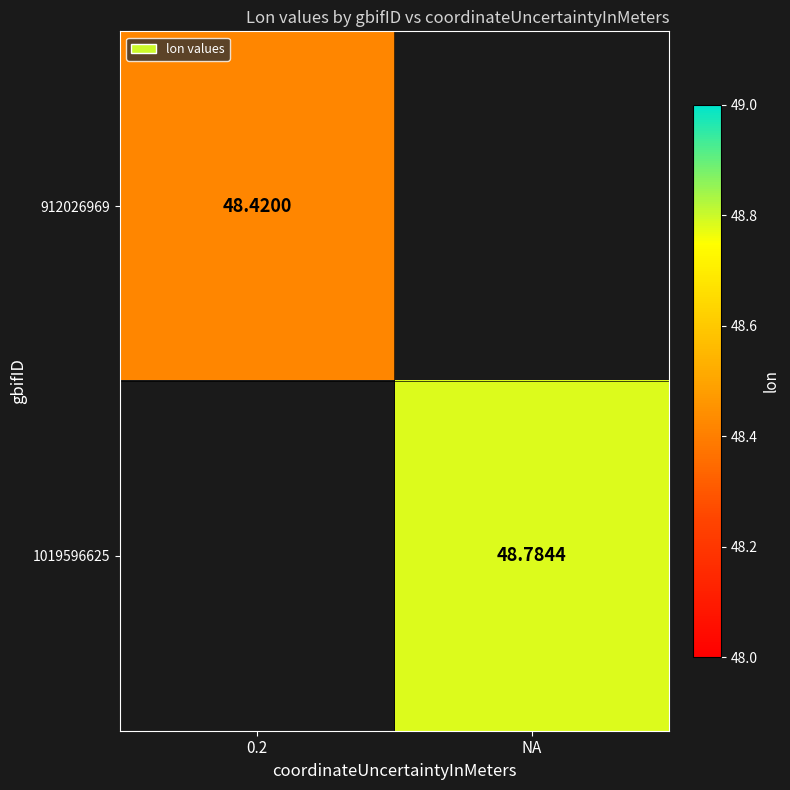

Is the value of 912026969 at 0.2 greater than the value of 1019596625 at NA?

No